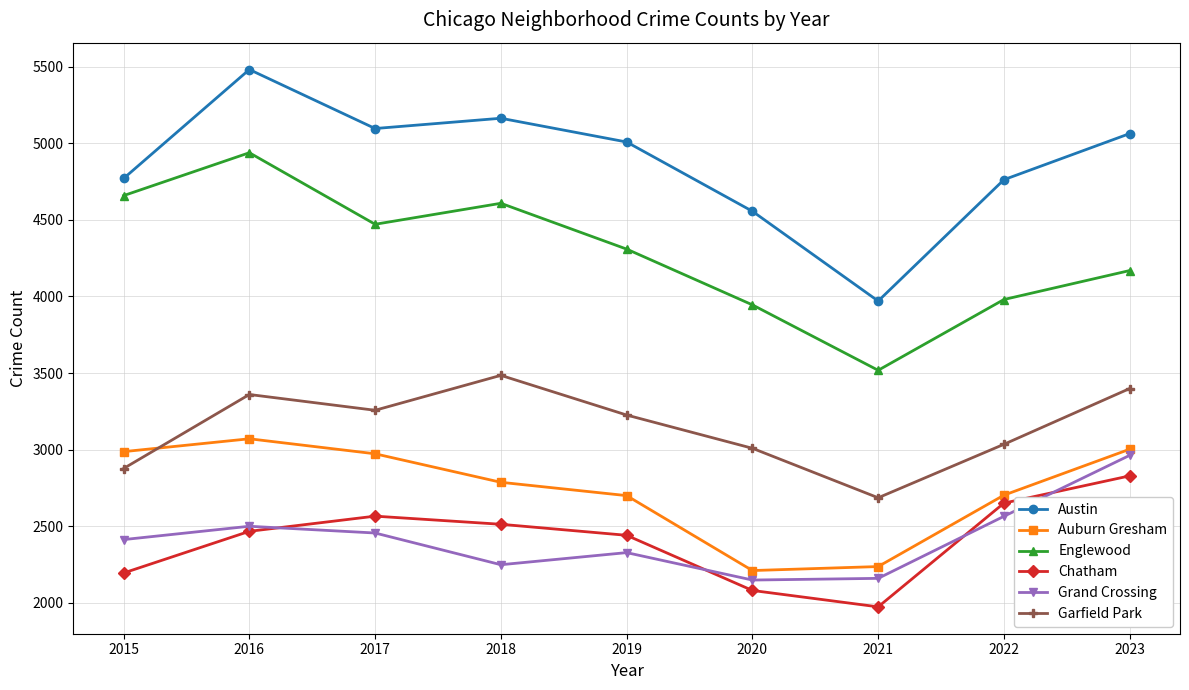

How many lines are shown in the chart?

6